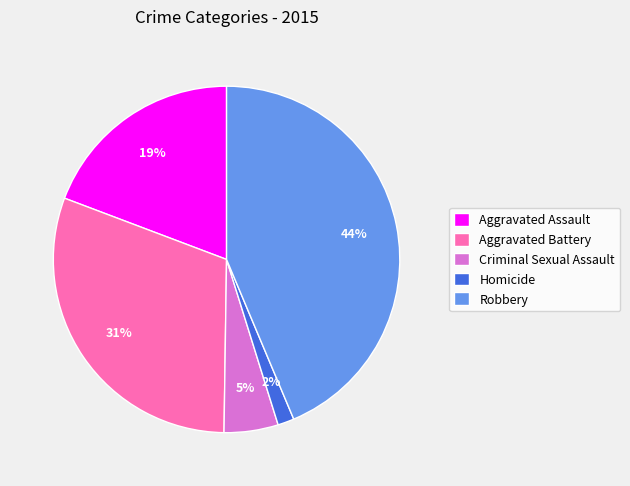

Is there any slice that represents more than half of the pie?

No